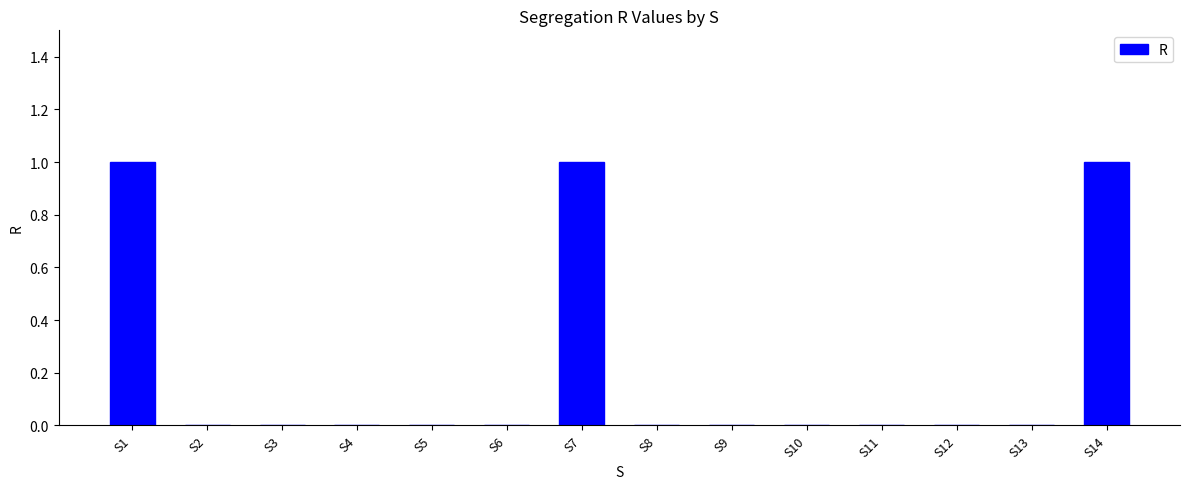

The chart shows a value of 0 at S10. True or false?

True